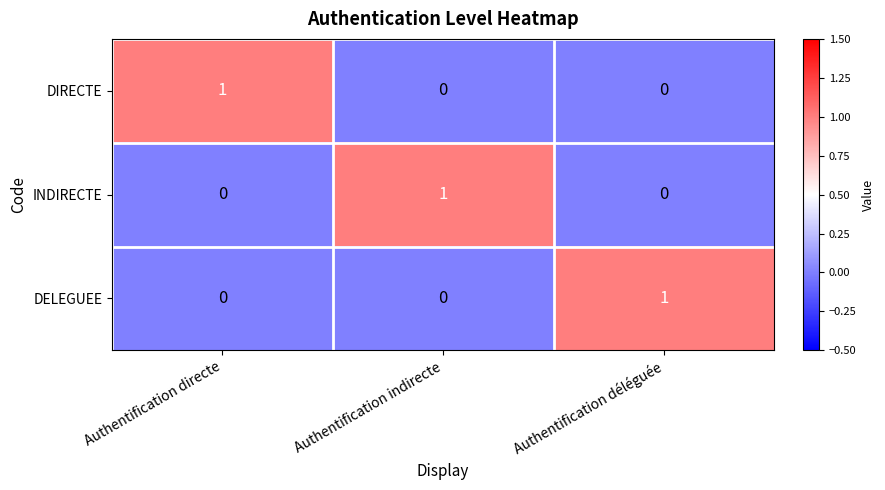

How many DELEGUEE values are between 0 and 1?

3